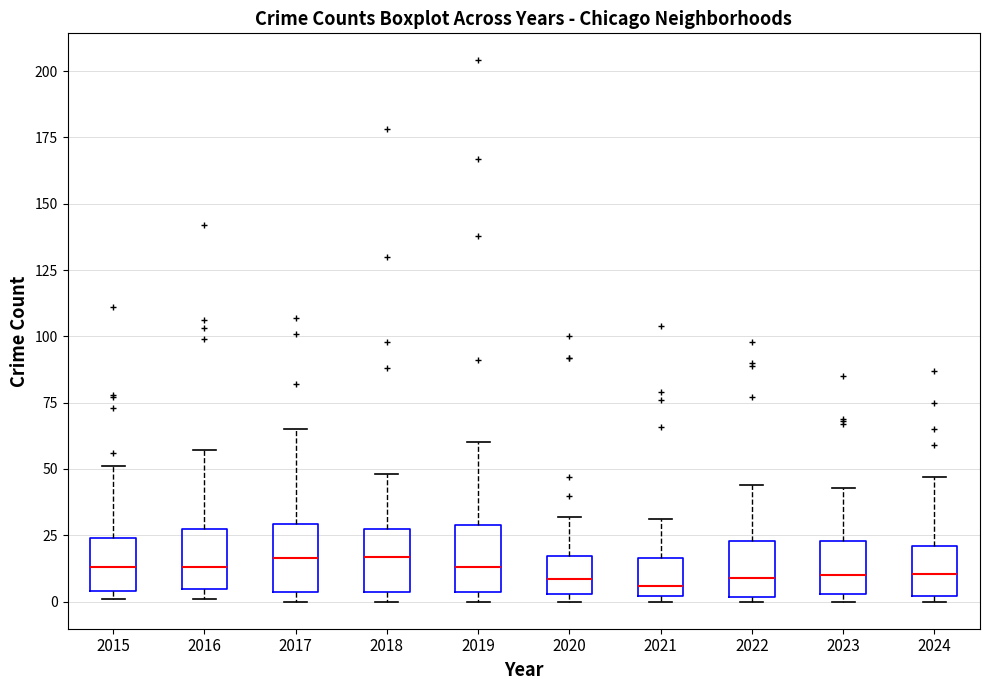

Reading left to right, read every box against the y-axis: the position of its median line, the range the box covers, and the ends of its whiskers. The values are not printed on the chart, so give them approximately, as read against the axis.

2015: median 15, box 5 to 25, whiskers 0 to 50
2016: median 15, box 5 to 25, whiskers 0 to 55
2017: median 15, box 5 to 30, whiskers 0 to 65
2018: median 15, box 5 to 25, whiskers 0 to 50
2019: median 15, box 5 to 30, whiskers 0 to 60
2020: median 10, box 5 to 15, whiskers 0 to 30
2021: median 5, box 0 to 15, whiskers 0 (just below the box's lower edge) to 30
2022: median 10, box 0 to 25, whiskers 0 (just below the box's lower edge) to 45
2023: median 10, box 5 to 25, whiskers 0 to 45
2024: median 10, box 0 to 20, whiskers 0 (just below the box's lower edge) to 45